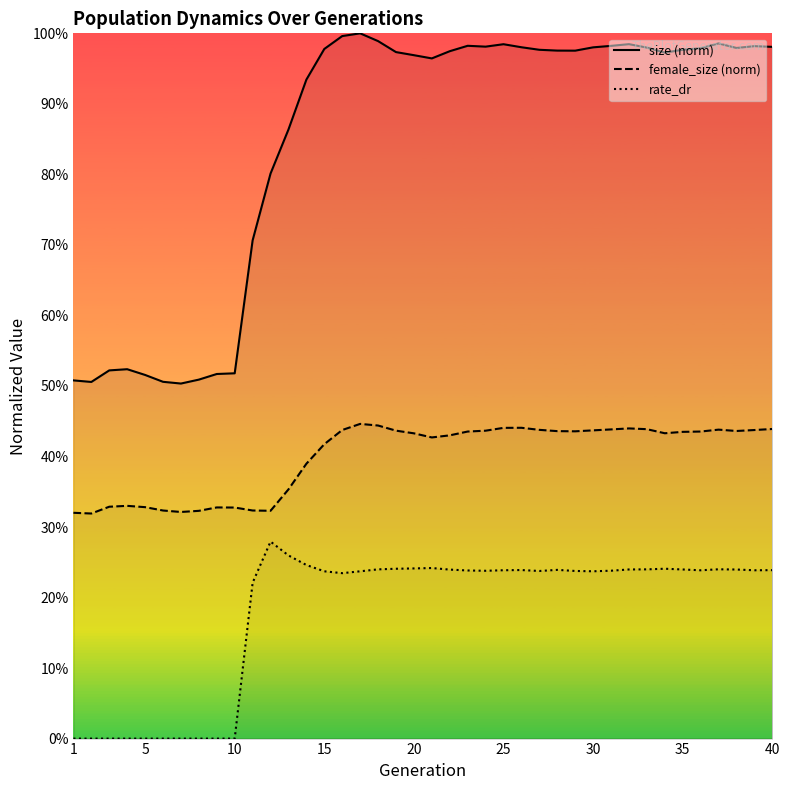

Reading right to left, list all the values displayed in this chart.

size: 1.0	1.0	1.0	1.0	1.0	1.0	1.0	1.0	1.0	1.0	1.0	1.0	1.0	1.0	1.0	1.0	1.0	1.0	1.0	1.0	1.0	1.0	1.0	1.0	1.0	1.0	0.9	0.9	0.8	0.7	0.5	0.5	0.5	0.5	0.5	0.5	0.5	0.5	0.5	0.5
female_size: 0.4	0.4	0.4	0.4	0.4	0.4	0.4	0.4	0.4	0.4	0.4	0.4	0.4	0.4	0.4	0.4	0.4	0.4	0.4	0.4	0.4	0.4	0.4	0.4	0.4	0.4	0.4	0.4	0.3	0.3	0.3	0.3	0.3	0.3	0.3	0.3	0.3	0.3	0.3	0.3
rate_dr: 0.2	0.2	0.2	0.2	0.2	0.2	0.2	0.2	0.2	0.2	0.2	0.2	0.2	0.2	0.2	0.2	0.2	0.2	0.2	0.2	0.2	0.2	0.2	0.2	0.2	0.2	0.2	0.3	0.3	0.2	0.0	0.0	0.0	0.0	0.0	0.0	0.0	0.0	0.0	0.0